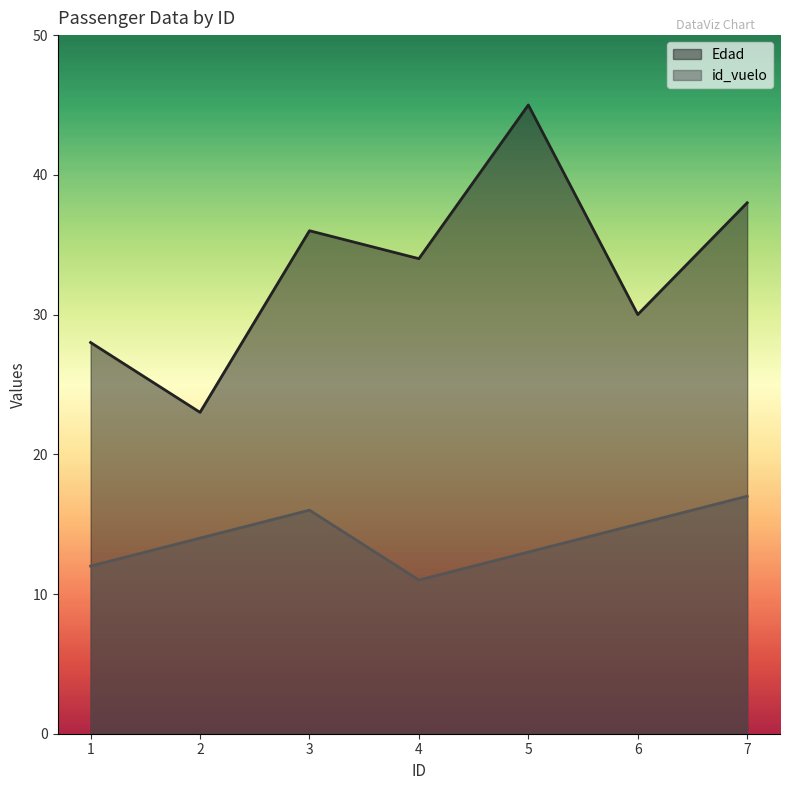

What is the difference between the id_vuelo values at 7 and 4?

6